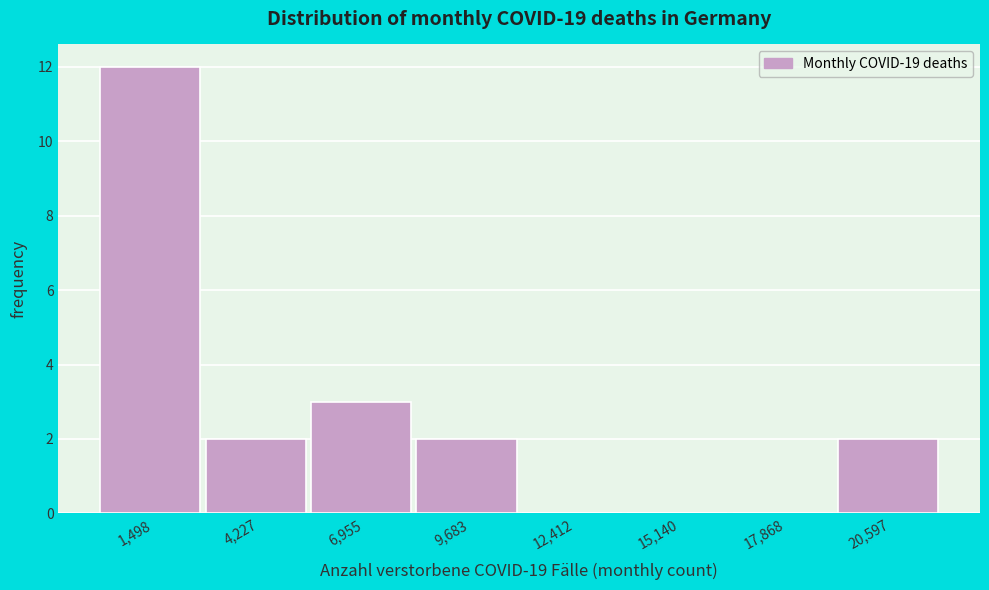

Over which range of the x-axis is the bar tallest?

0 to 3000